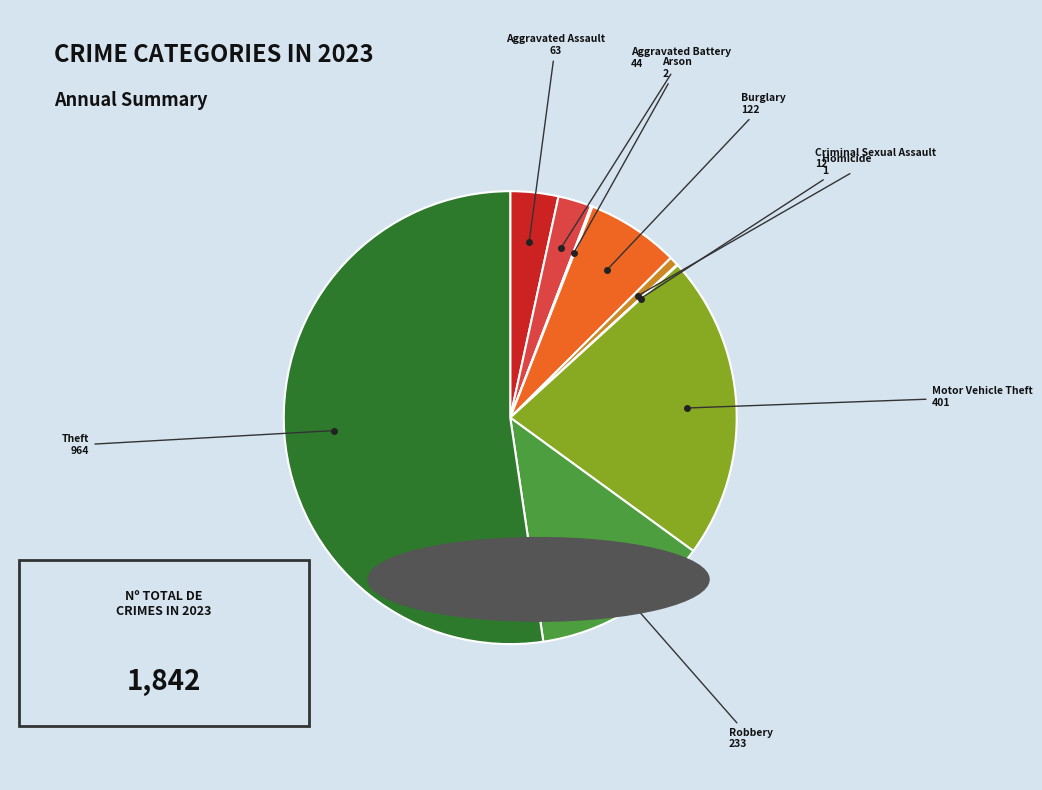

Is there a majority slice in this chart?

Yes